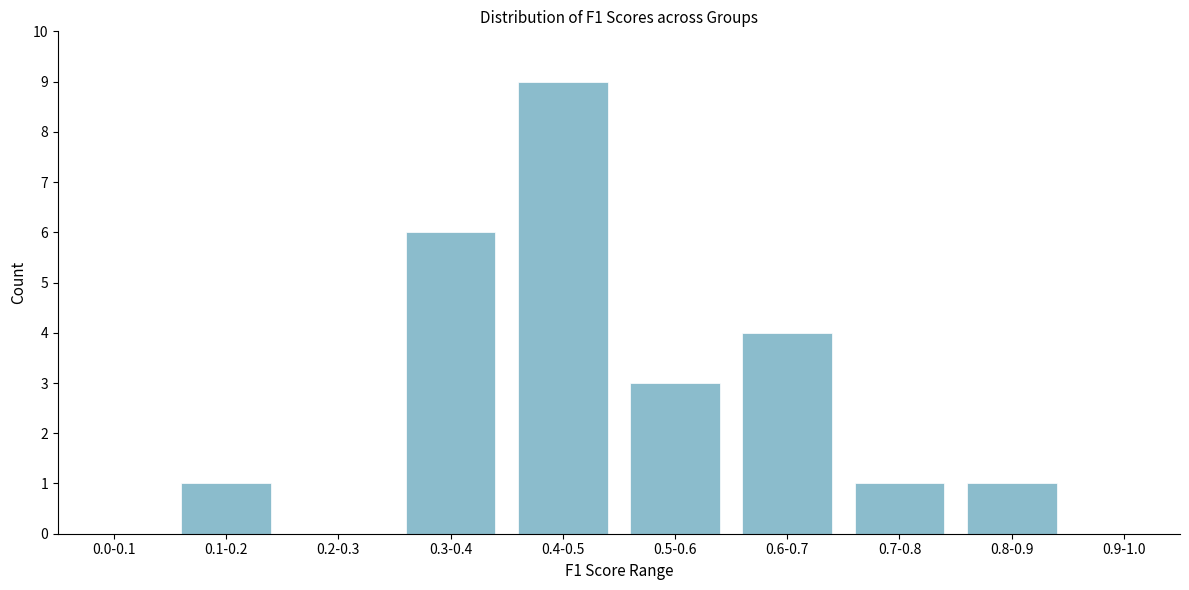

Reading right to left, what are all the values shown in this chart?

0.9-1.0=0	0.8-0.9=1	0.7-0.8=1	0.6-0.7=4	0.5-0.6=3	0.4-0.5=9	0.3-0.4=6	0.2-0.3=0	0.1-0.2=1	0.0-0.1=0